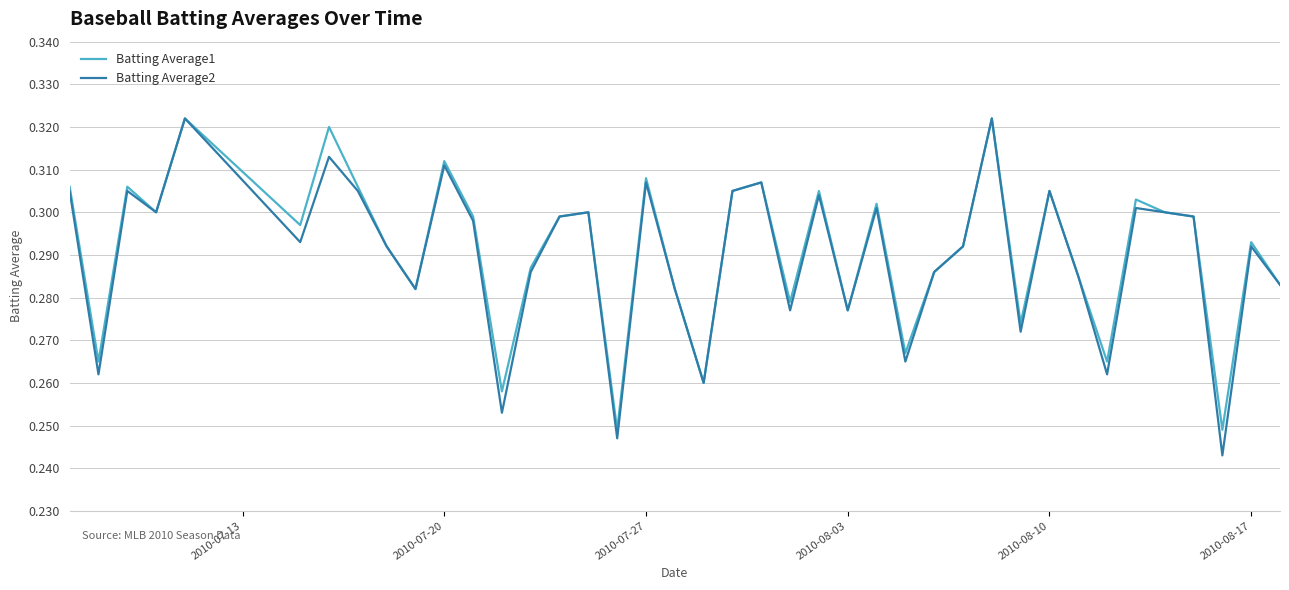

Which series has the largest range (max minus min)?

Batting Average2